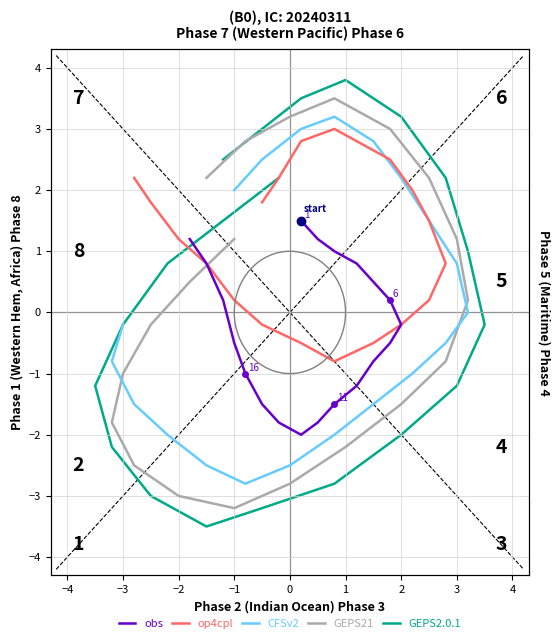

What is the minimum value for obs?

-2.0